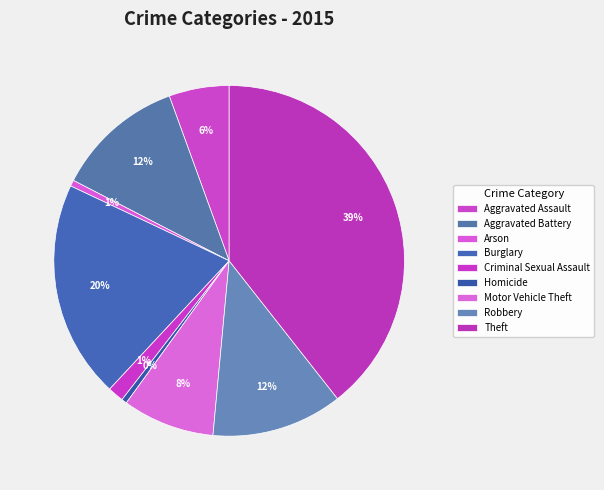

What percentage is the Motor Vehicle Theft slice, to the nearest percent?

8%